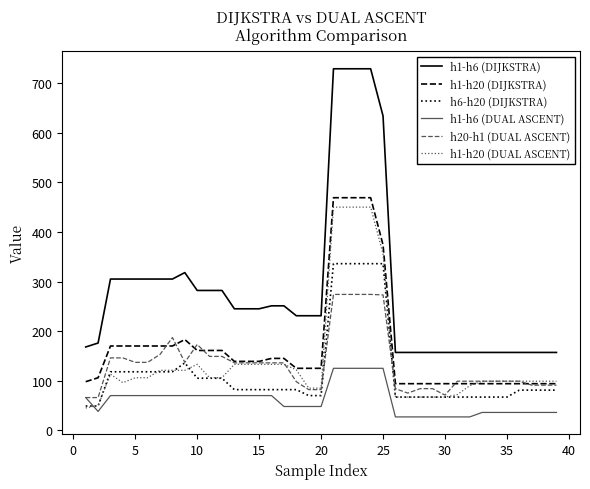

Does the chart have visible grid lines?

No